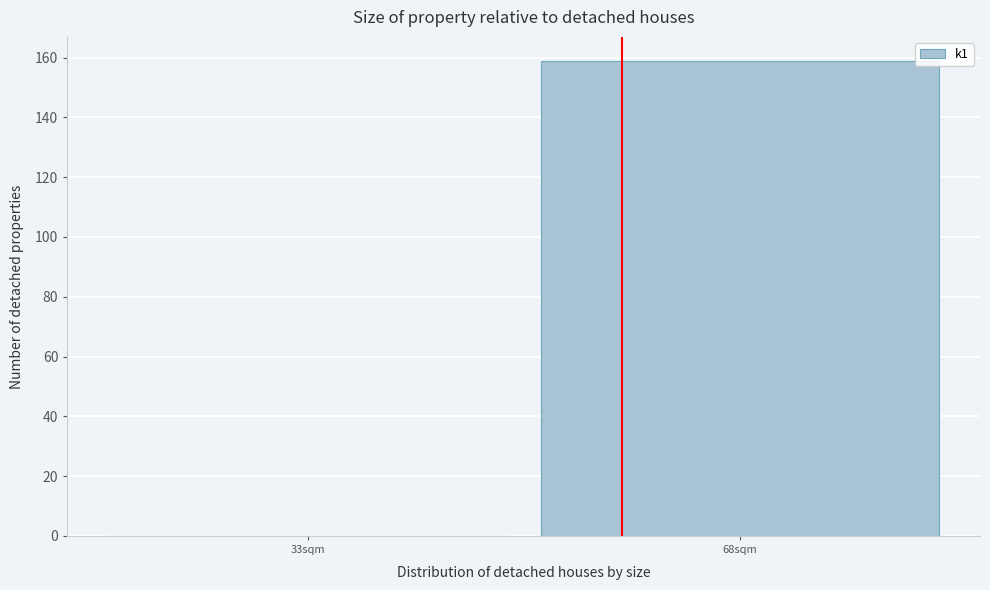

Reading left to right, what are all the values shown in this chart?

33sqm=0	68sqm=159